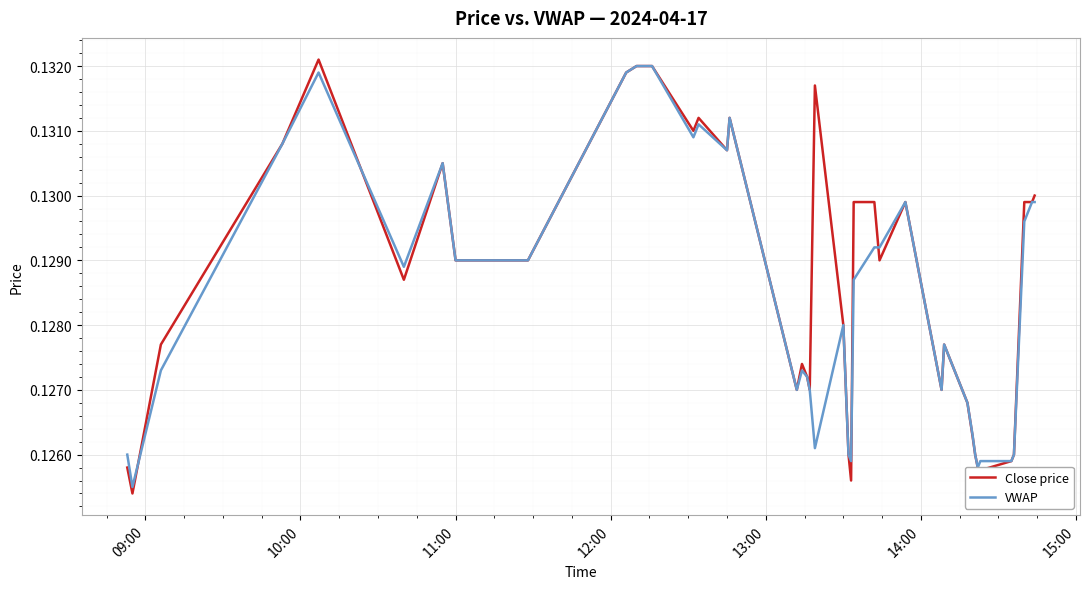

Which series has the largest range (max minus min)?

Close price